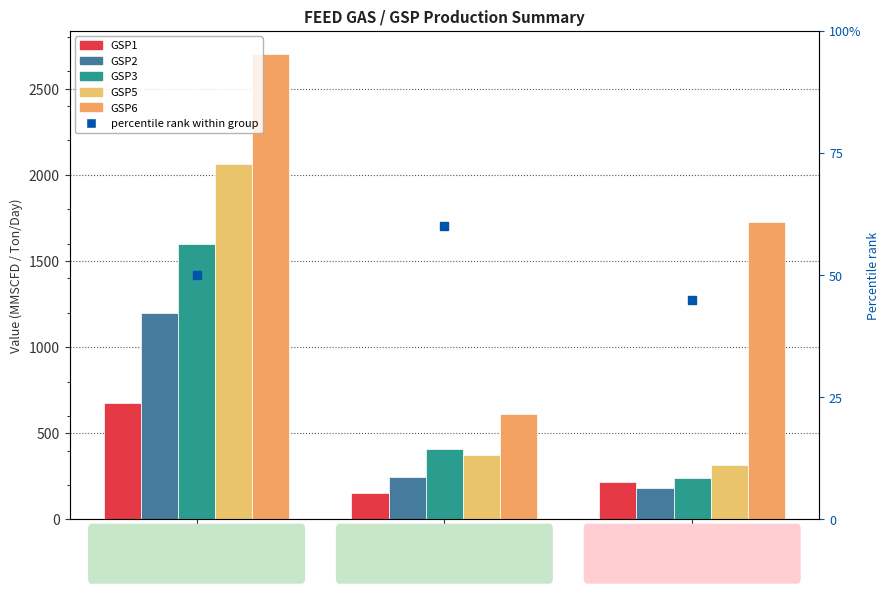

At how many categories does at least one series exceed 941?

2